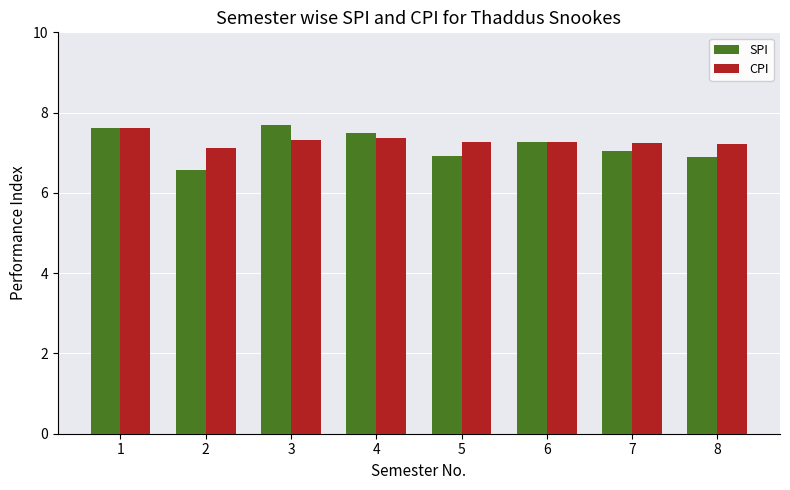

Between 2 and 5, which series saw the biggest shift?

SPI